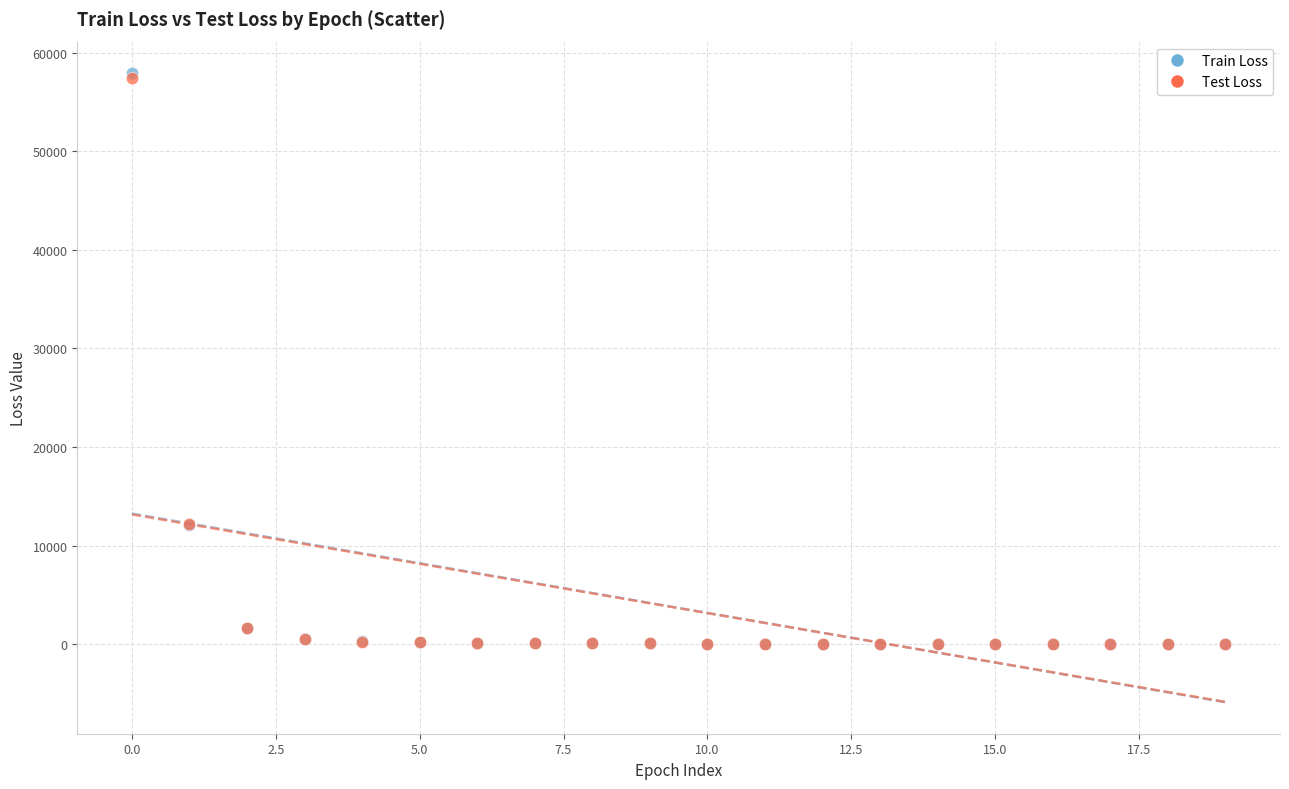

What are all the series names shown in the legend?

Train Loss, Test Loss